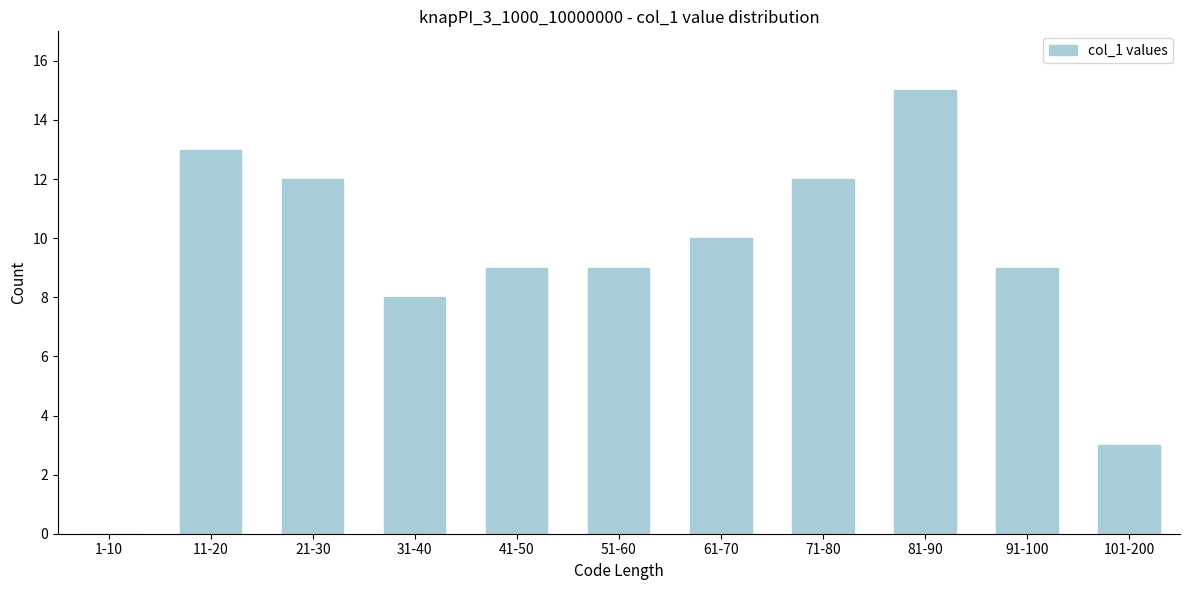

Reading left to right, list all the values displayed in this chart.

1-10=0	11-20=13	21-30=12	31-40=8	41-50=9	51-60=9	61-70=10	71-80=12	81-90=15	91-100=9	101-200=3